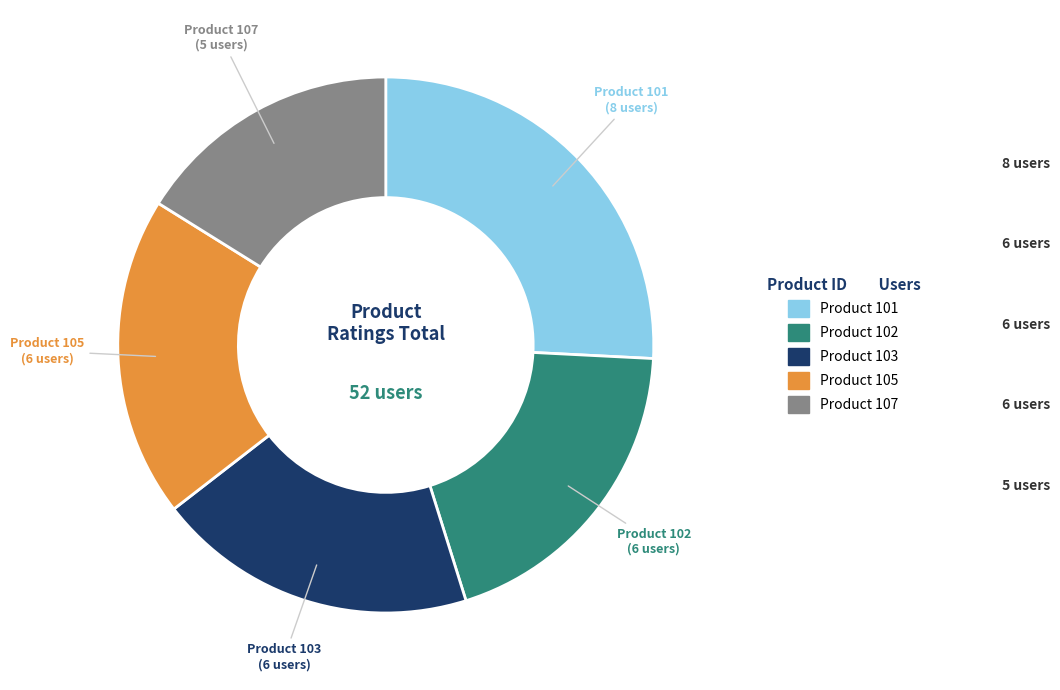

Is there a majority slice in this chart?

No